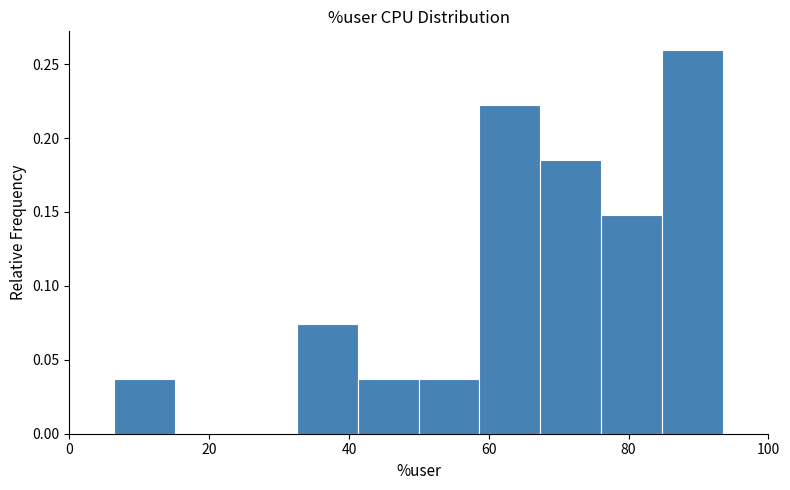

Reading left to right, list every bar in this chart as the range it spans on the x-axis followed by its height. Neither the bar edges nor the heights are printed on the chart, so give them approximately, as read against the axes.

6 to 16: 0.035
16 to 24: 0
24 to 32: 0
32 to 42: 0.075
42 to 50: 0.035
50 to 58: 0.035
58 to 68: 0.220
68 to 76: 0.185
76 to 84: 0.150
84 to 94: 0.260